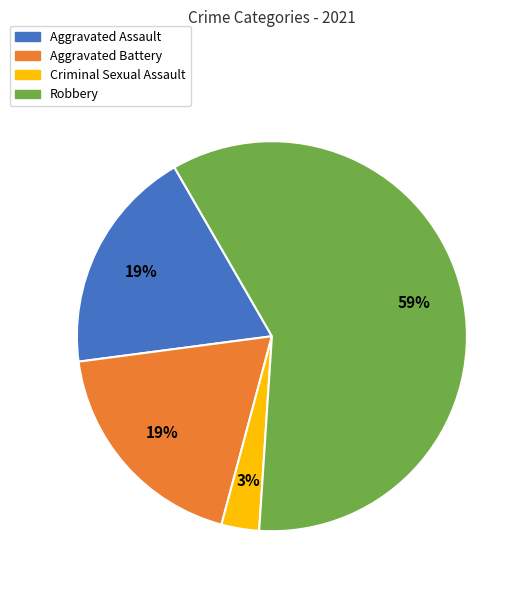

Which slice represents more than half of the pie?

Robbery